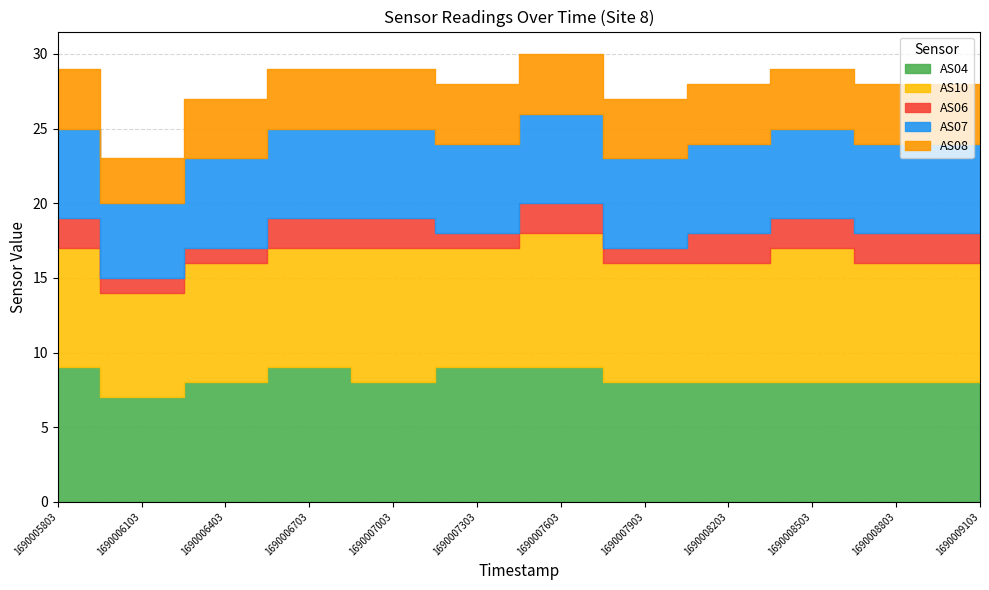

What is the value of the AS10 point at the 10th from the left?

9